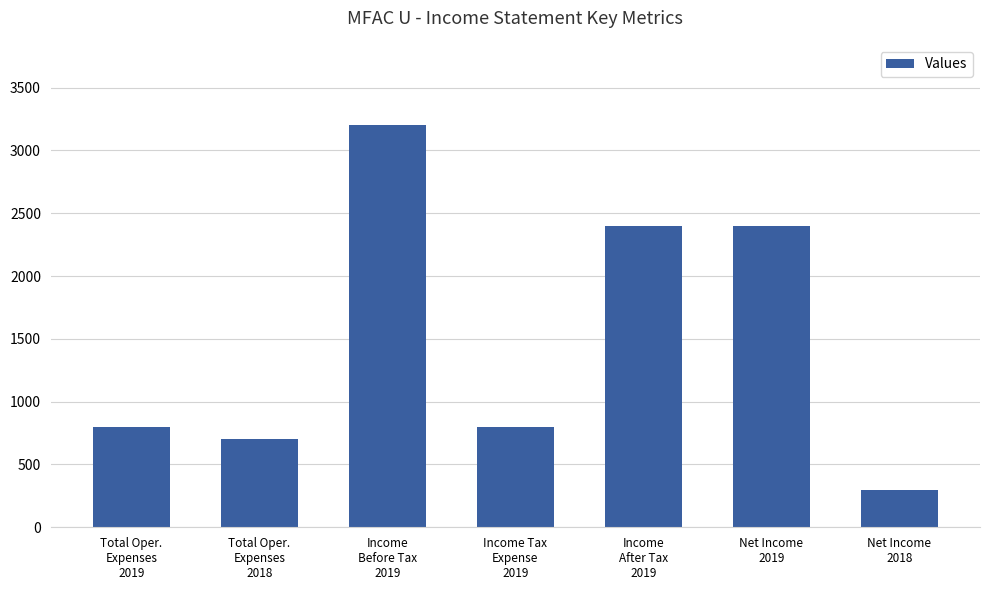

Approximately how many times larger is the value at Income Tax
Expense
2019 compared to Income
After Tax
2019?

0.3